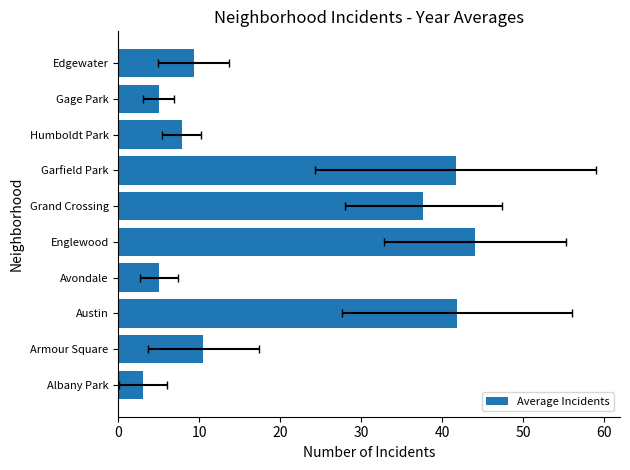

Does the chart contain stacked bars?

No